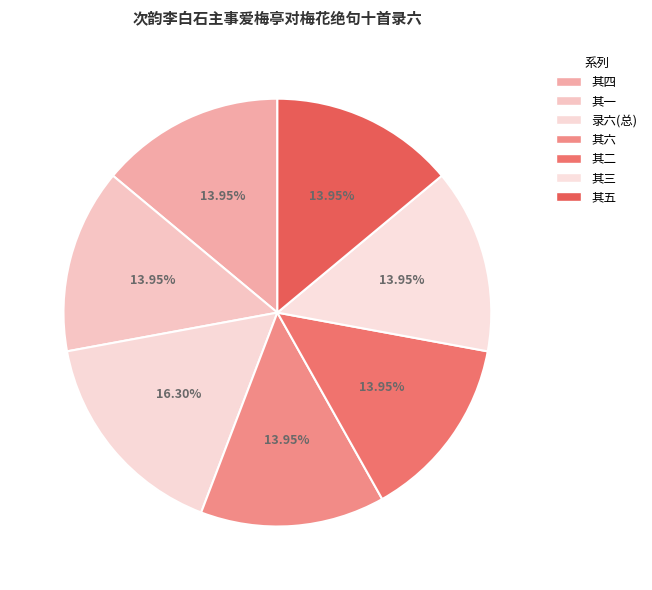

Which slice is the smallest?

次韵李白石主事爱梅亭对梅花绝句十首录六 其一